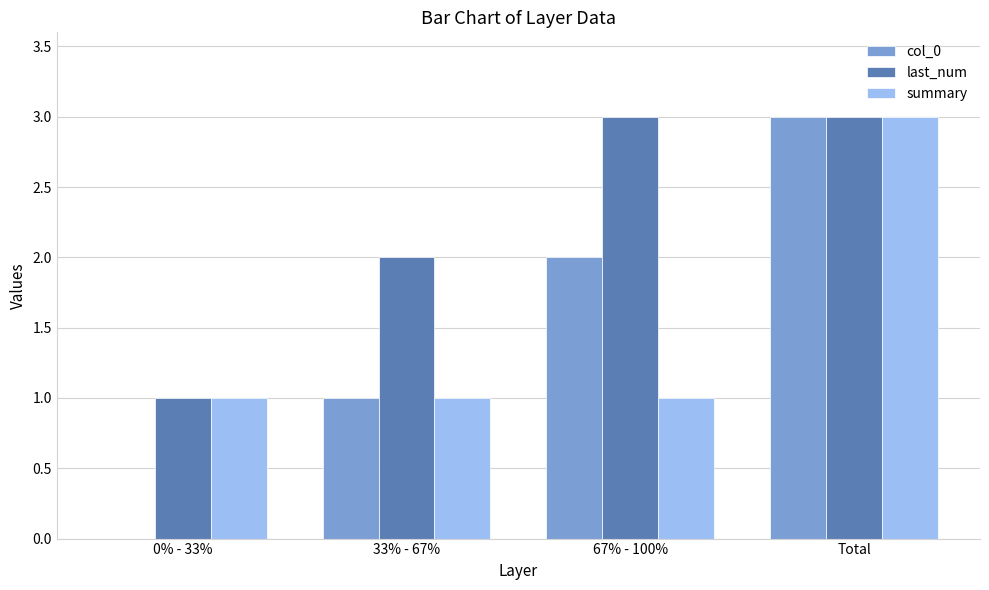

Between 67% - 100% and Total, which series saw the biggest shift?

summary